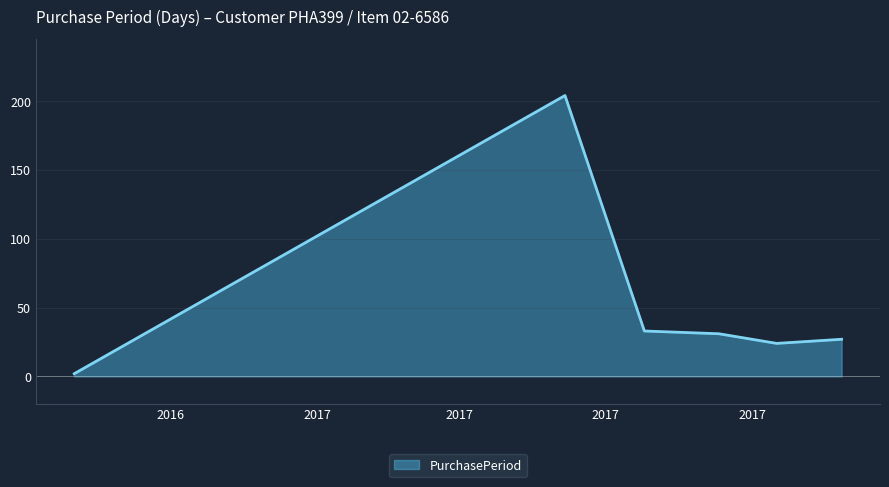

What is the sum of all values?

321